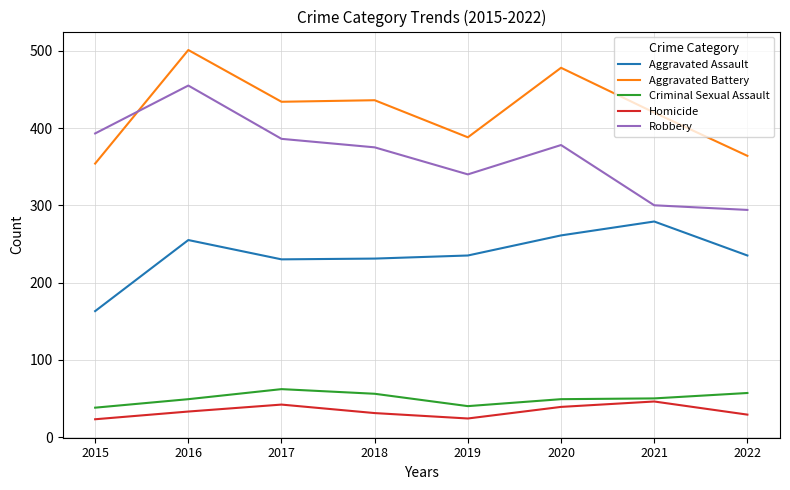

Is it true that Robbery equals 378 at 2020?

True